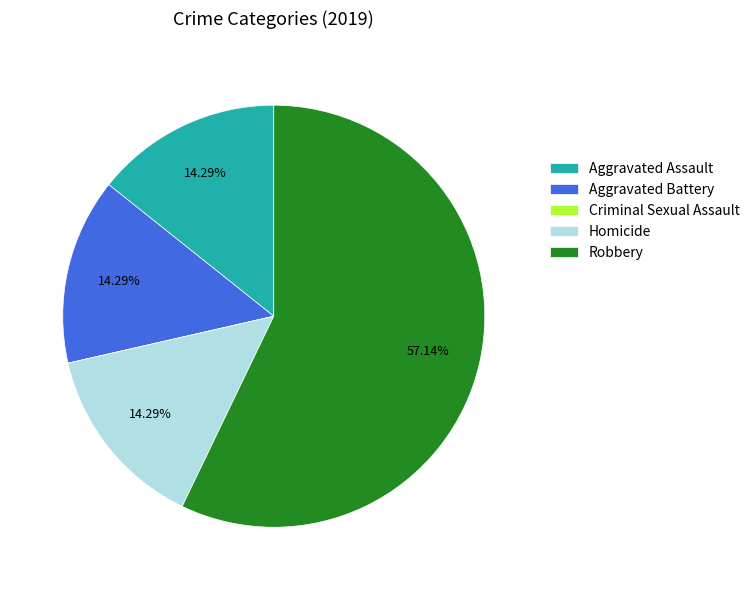

Is it true that Robbery is 57% of the pie?

True